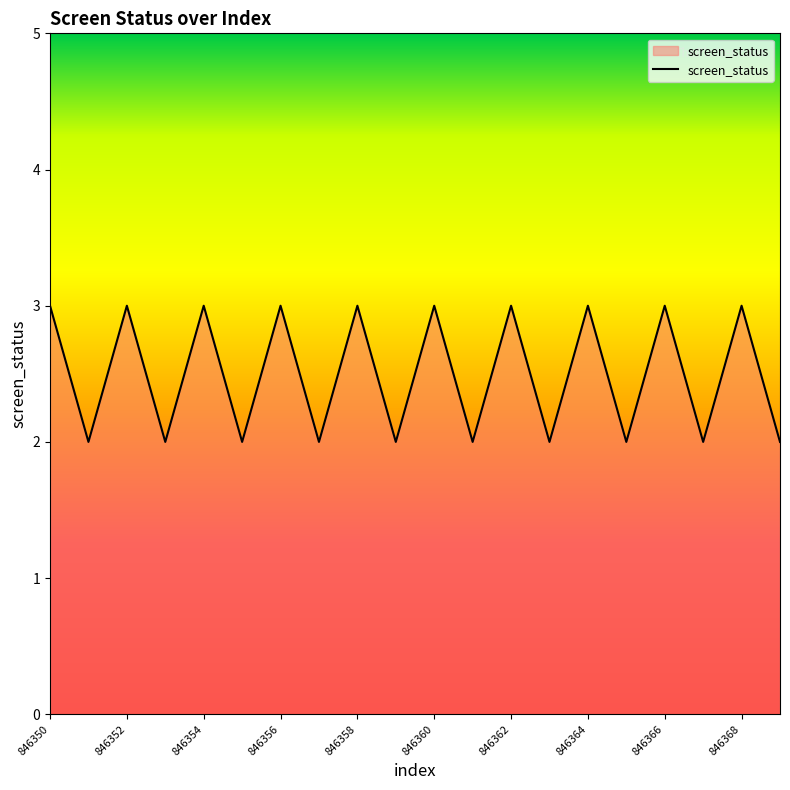

What is the maximum value shown in the chart?

3